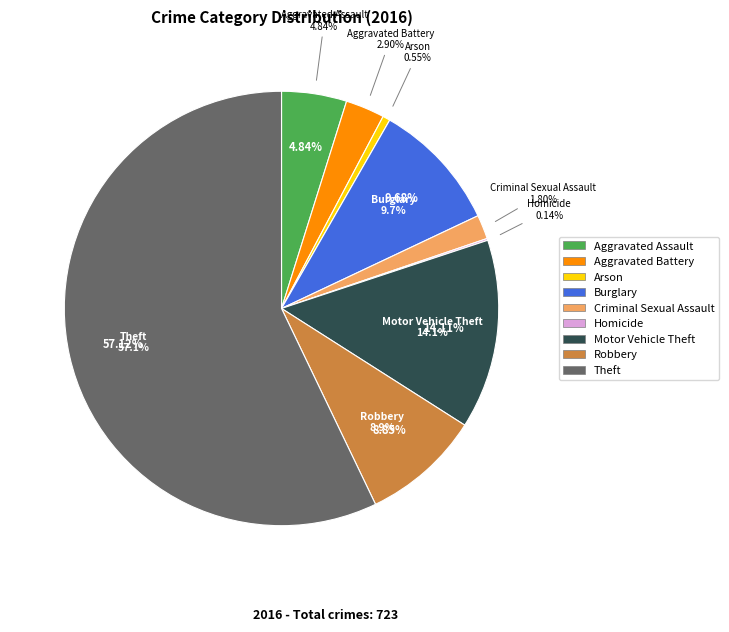

To the nearest percent, what is the difference between the largest and smallest slice percentages?

57%